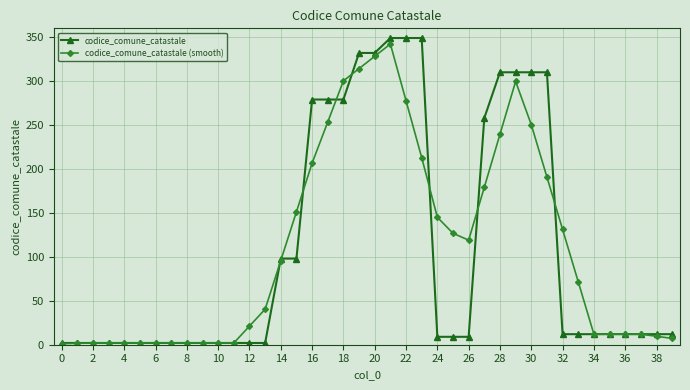

List the series in order of their peak value, lowest first.

codice_comune_catastale (smooth), codice_comune_catastale